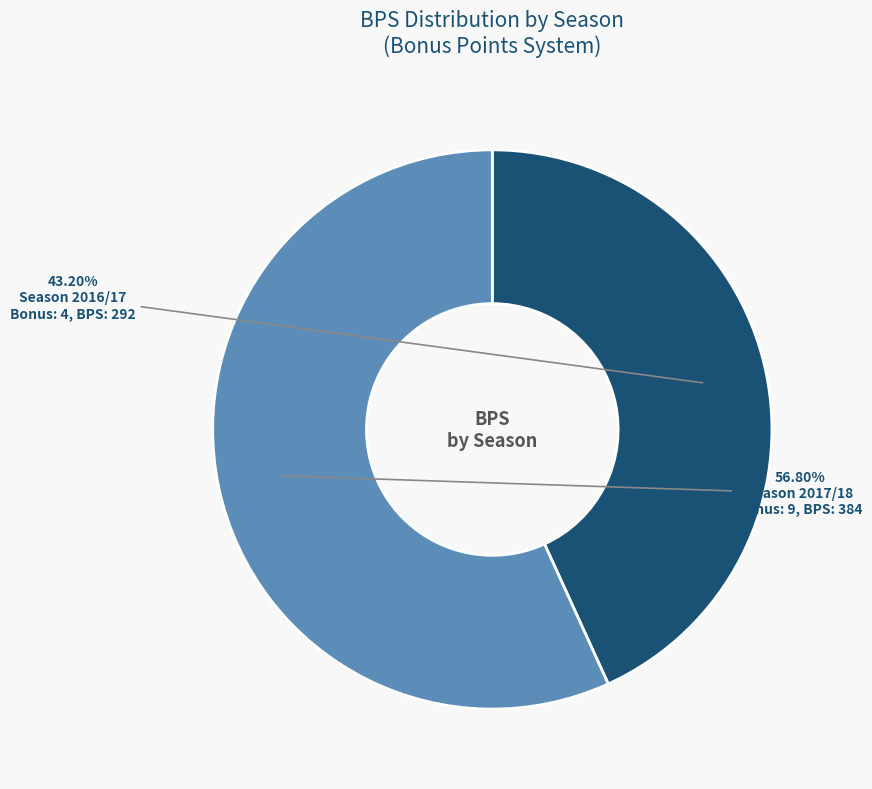

How many slices are in this pie chart?

2